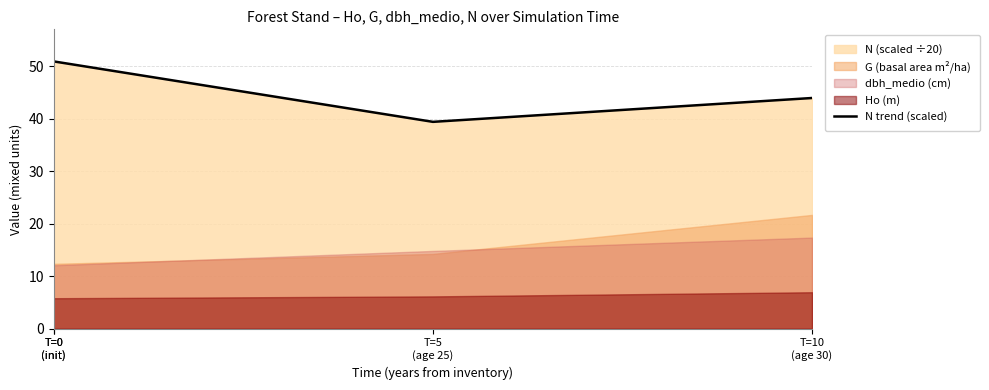

What is the smallest value displayed?

39.4